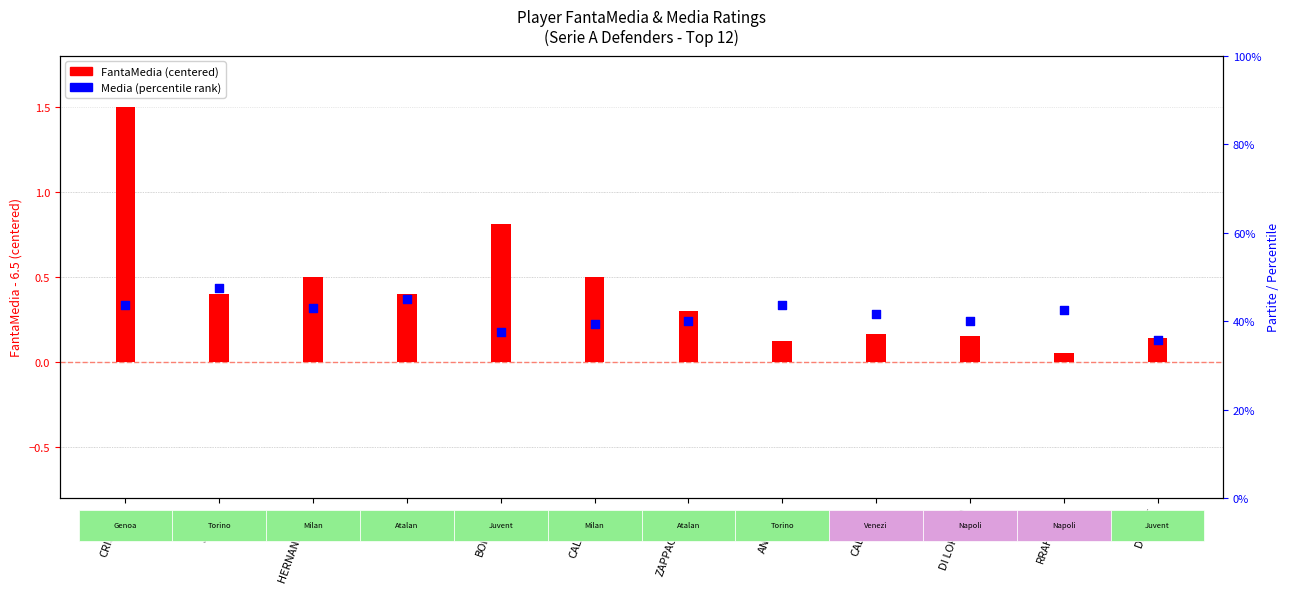

What are all the series names shown in the legend?

FantaMedia (centered), Media (percentile rank)